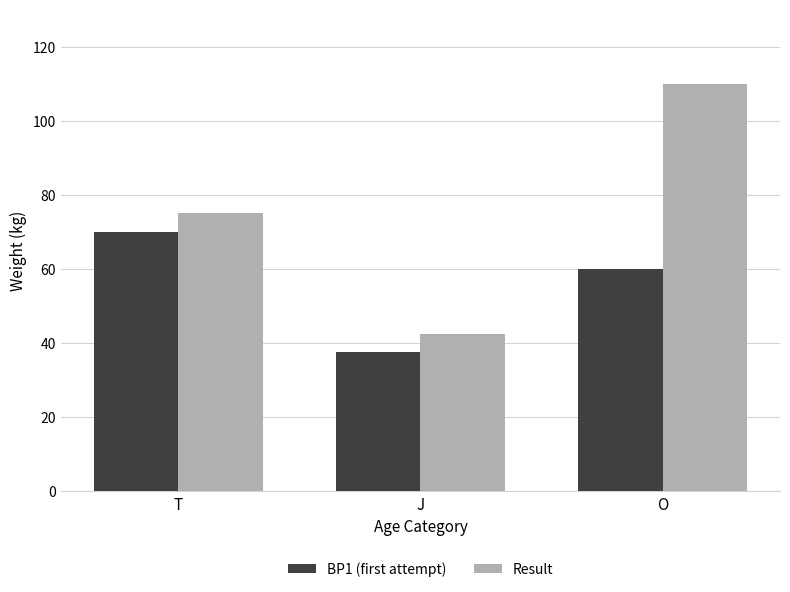

True or false: Result has a value of 49.5 at T.

False